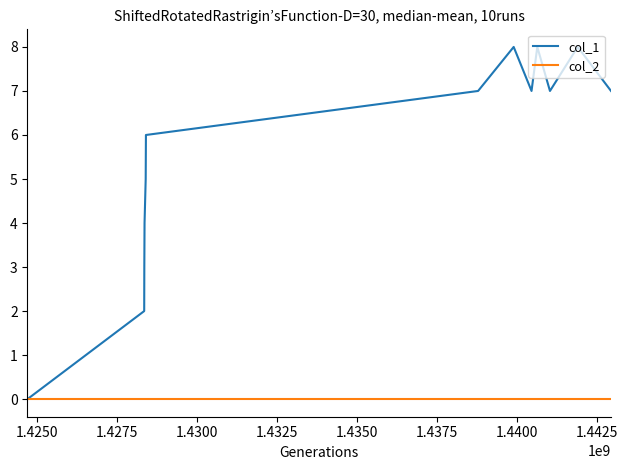

What is the highest value of the col_1 series?

8